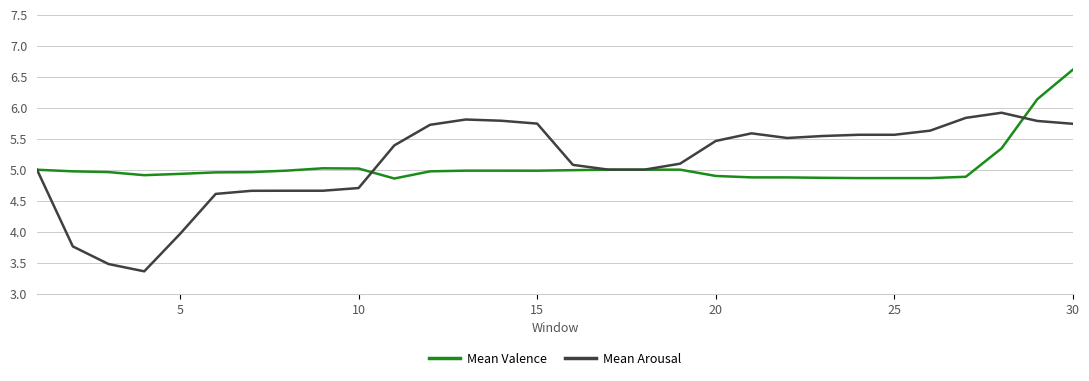

List the series in order of their peak value, highest first.

Mean Valence, Mean Arousal